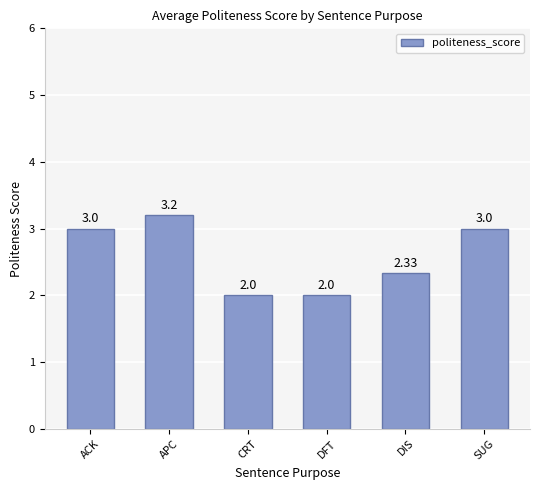

What is the difference between the values at DFT and SUG?

1.0